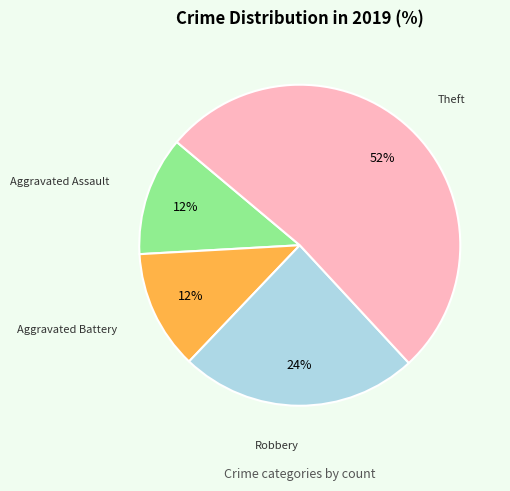

Is there a majority slice in this chart?

Yes